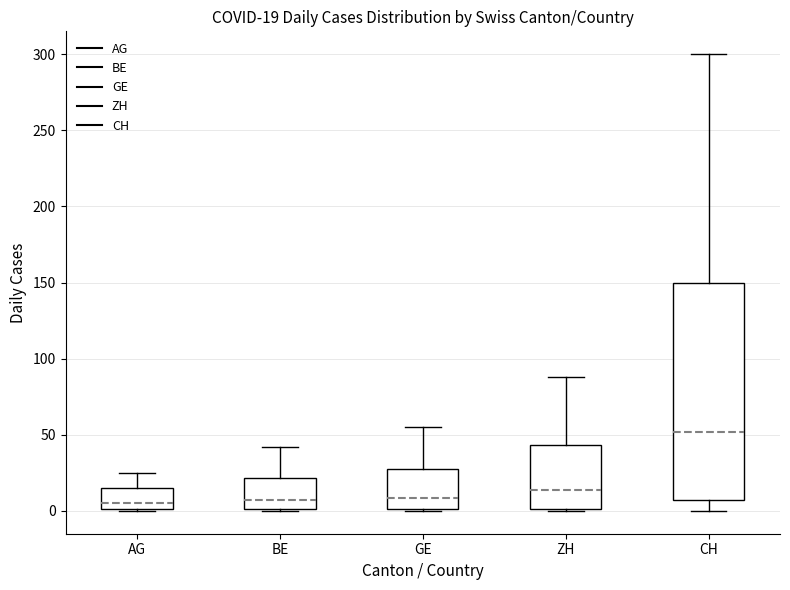

Which box is the tallest, from its lower edge to its upper edge?

CH